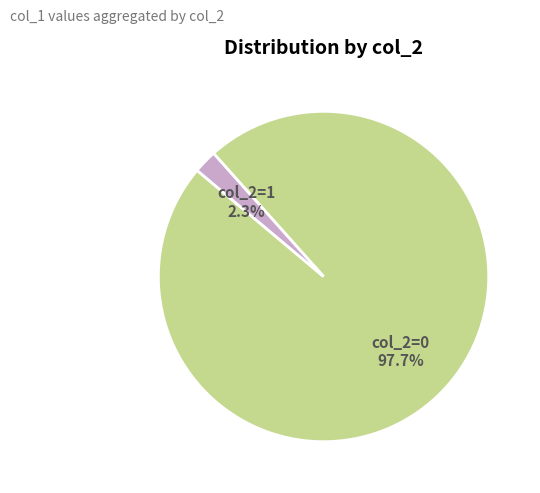

How many segments does this pie chart have?

2